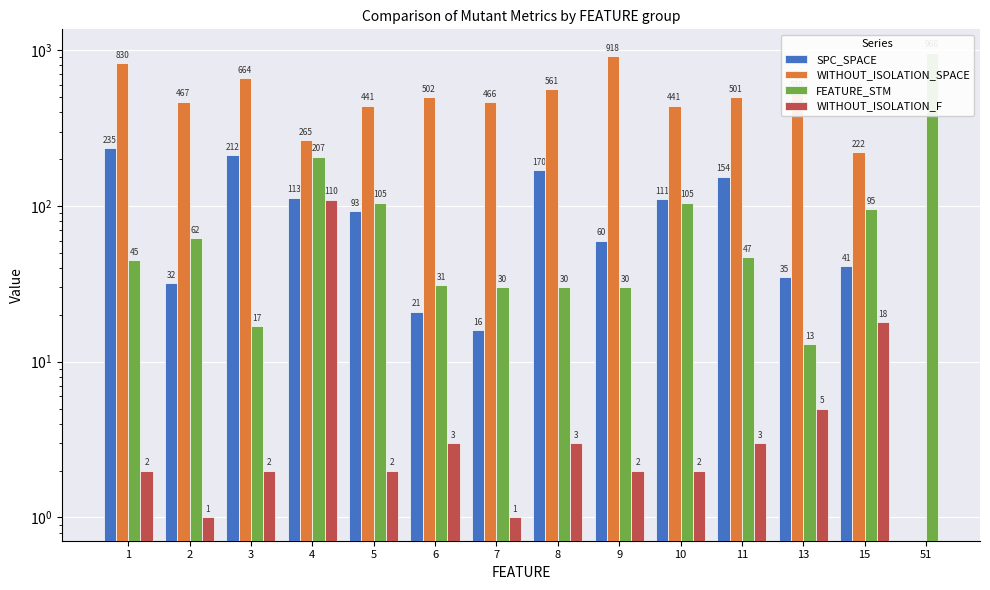

At which label does WITHOUT_ISOLATION_SPACE reach its peak?

9